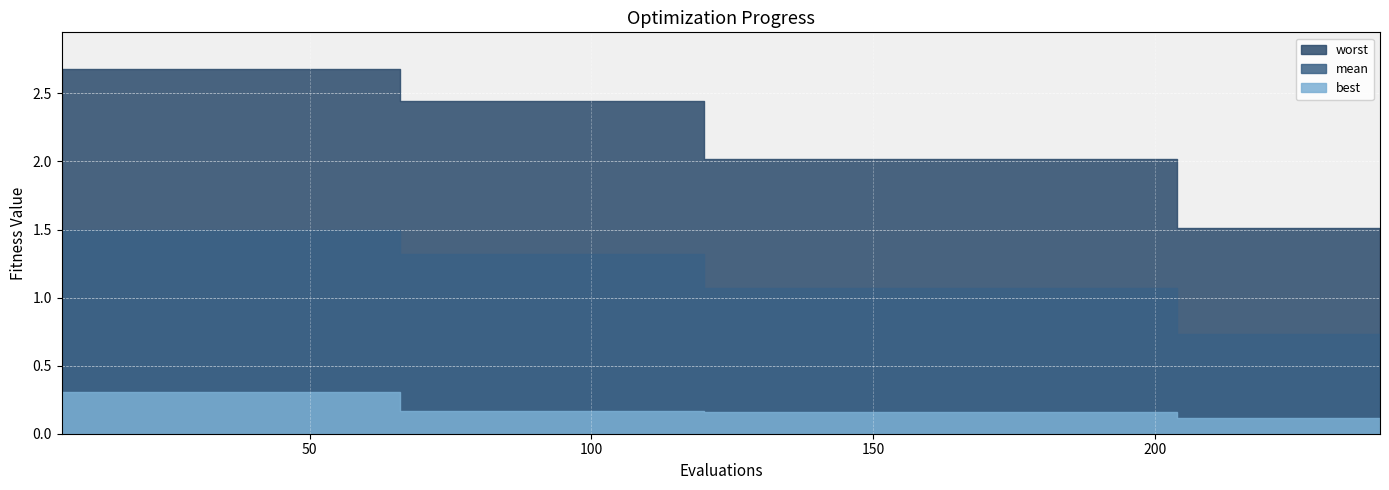

Reading left to right, extract all data points from this chart.

evals: 6.0	12.0	18.0	24.0	30.0	36.0	42.0	48.0	54.0	60.0	66.0	72.0	78.0	84.0	90.0	96.0	102.0	108.0	114.0	120.0	126.0	132.0	138.0	144.0	150.0	156.0	162.0	168.0	174.0	180.0	186.0	192.0	198.0	204.0	210.0	216.0	222.0	228.0	234.0	240.0
mean: 1.5	1.5	1.5	1.5	1.5	1.5	1.5	1.5	1.5	1.5	1.3	1.3	1.3	1.3	1.3	1.3	1.3	1.3	1.3	1.1	1.1	1.1	1.1	1.1	1.1	1.1	1.1	1.1	1.1	1.1	1.1	1.1	1.1	0.7	0.7	0.7	0.7	0.7	0.7	0.7
best: 0.3	0.3	0.3	0.3	0.3	0.3	0.3	0.3	0.3	0.3	0.2	0.2	0.2	0.2	0.2	0.2	0.2	0.2	0.2	0.2	0.2	0.2	0.2	0.2	0.2	0.2	0.2	0.2	0.2	0.2	0.2	0.2	0.2	0.1	0.1	0.1	0.1	0.1	0.1	0.1
worst: 2.7	2.7	2.7	2.7	2.7	2.7	2.7	2.7	2.7	2.7	2.4	2.4	2.4	2.4	2.4	2.4	2.4	2.4	2.4	2.0	2.0	2.0	2.0	2.0	2.0	2.0	2.0	2.0	2.0	2.0	2.0	2.0	2.0	1.5	1.5	1.5	1.5	1.5	1.5	1.5